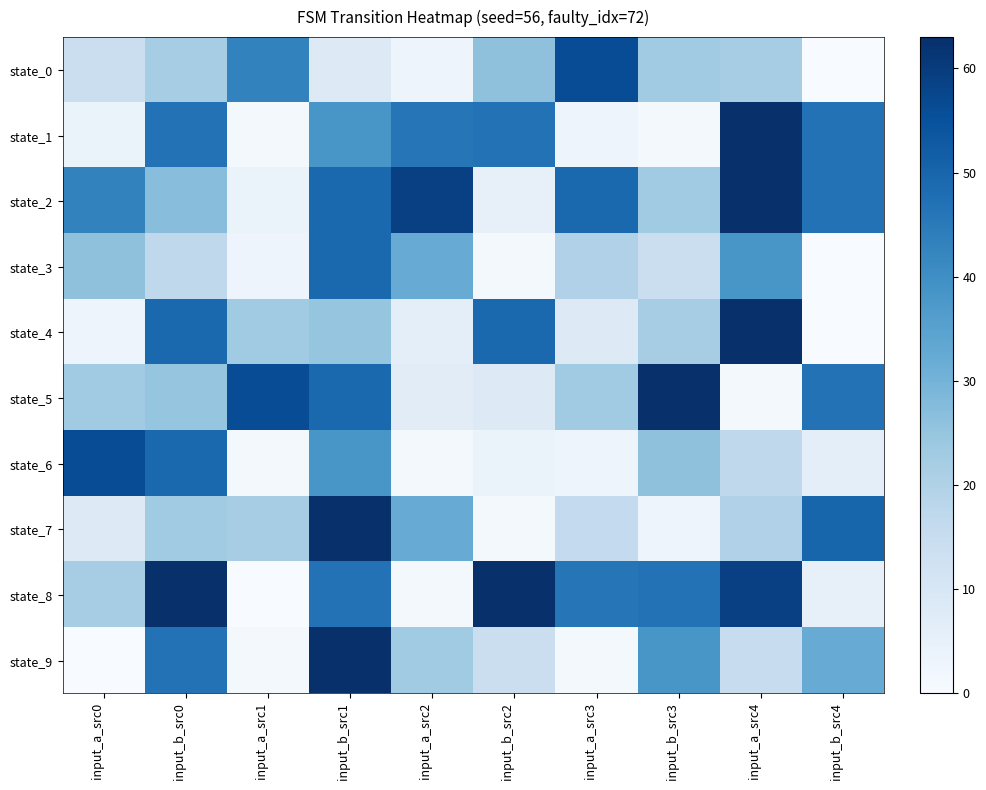

Which series has the largest total across all categories?

state_2